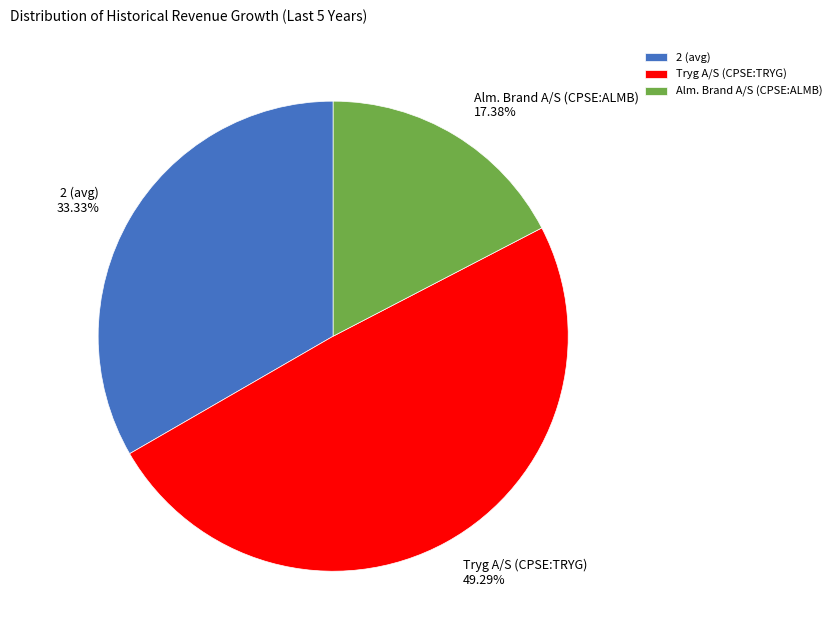

The Alm. Brand A/S (CPSE:ALMB) slice represents 31% of the pie. True or false?

False